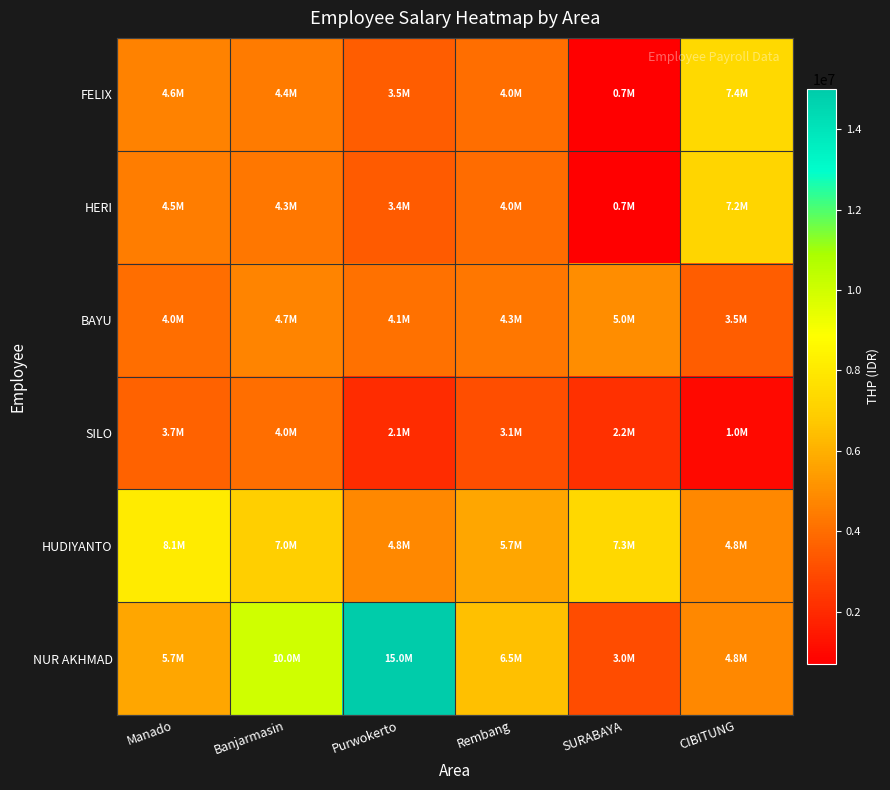

Rank the series by their maximum value, from highest to lowest.

NUR AKHMAD, HUDIYANTO, FELIX, HERI, BAYU, SILO